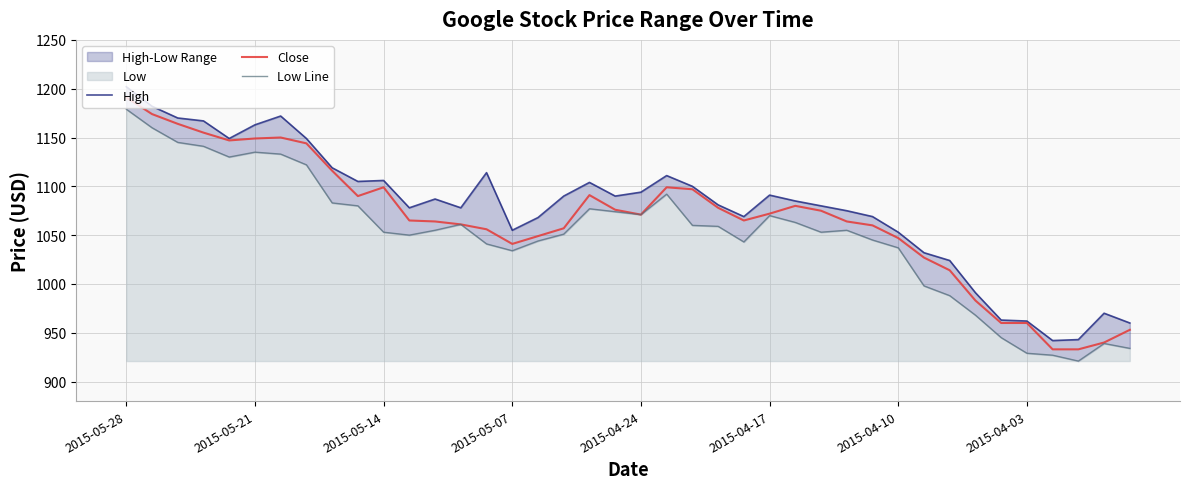

What is the maximum value for Close?

1191